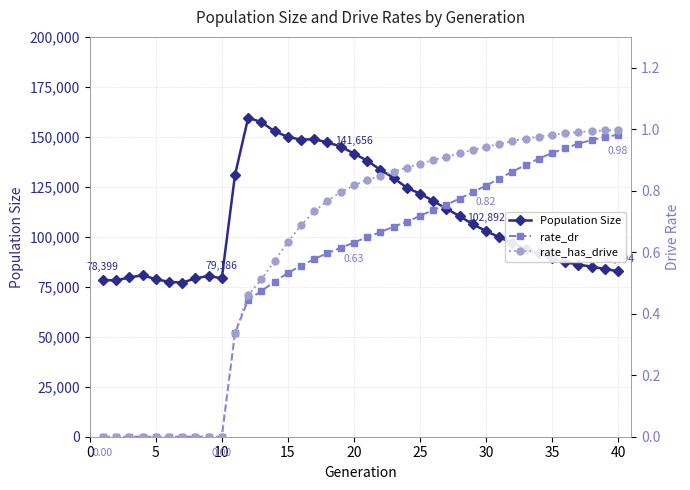

True or false: Population Size has more than 1 points higher than both neighbors.

True